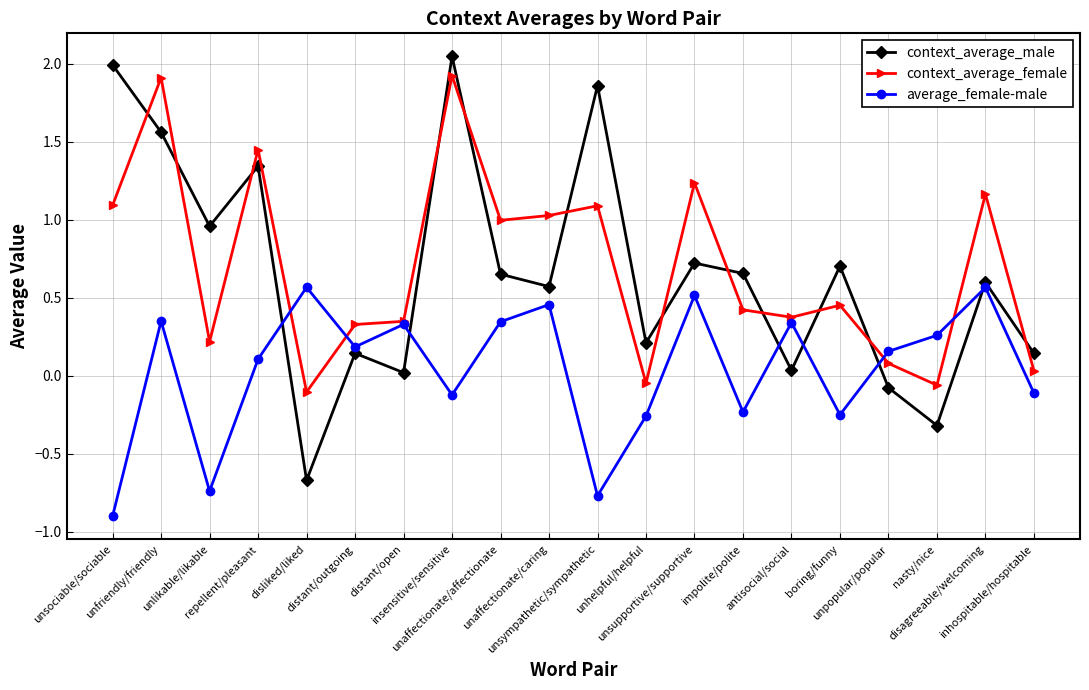

What is the smallest value displayed?

-0.9